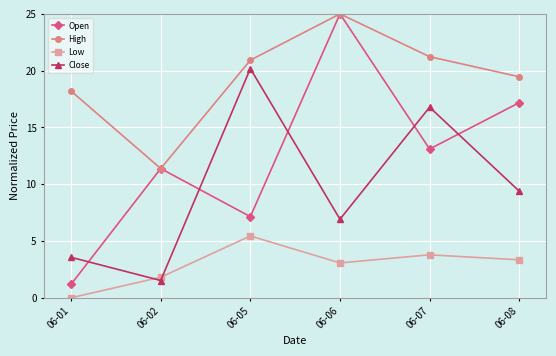

Rank the series by their average value, from highest to lowest.

High, Open, Close, Low